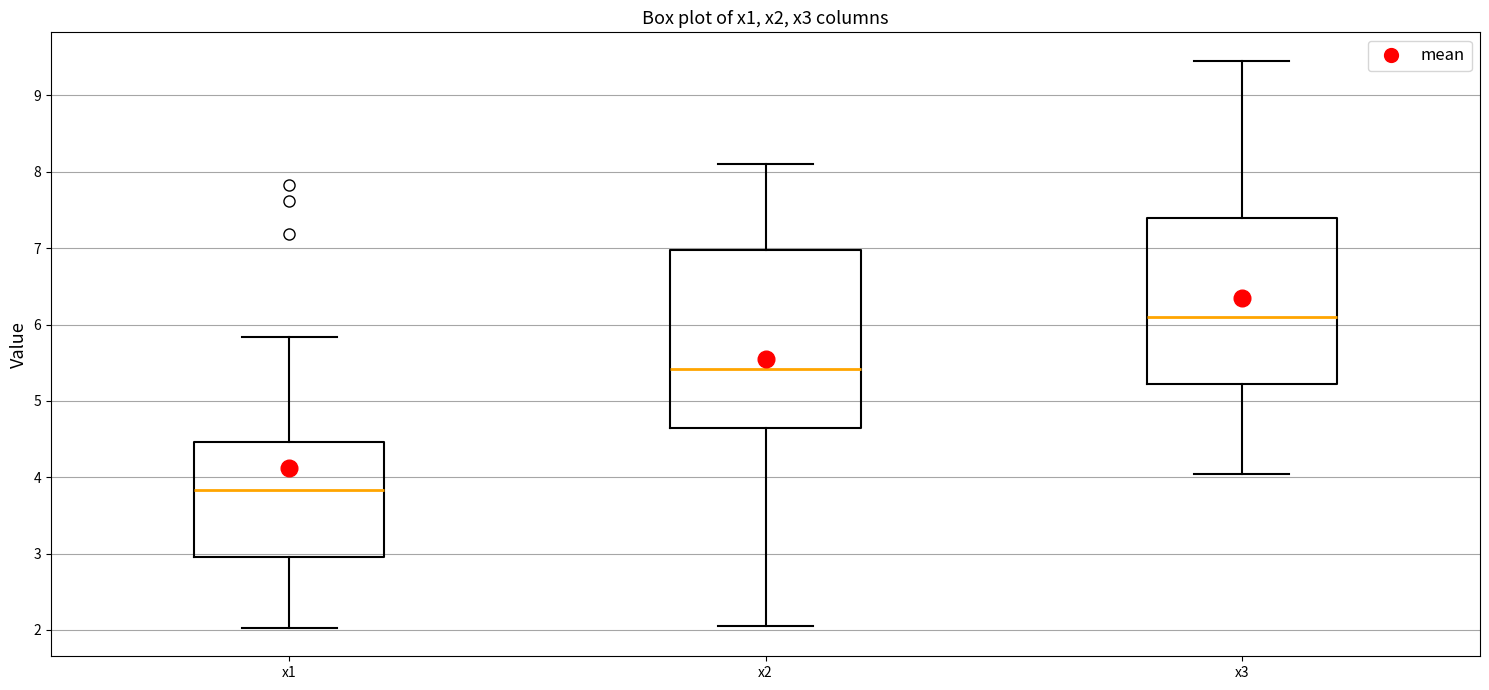

Comparing the boxes themselves (not the whiskers), which one is the tallest?

x2